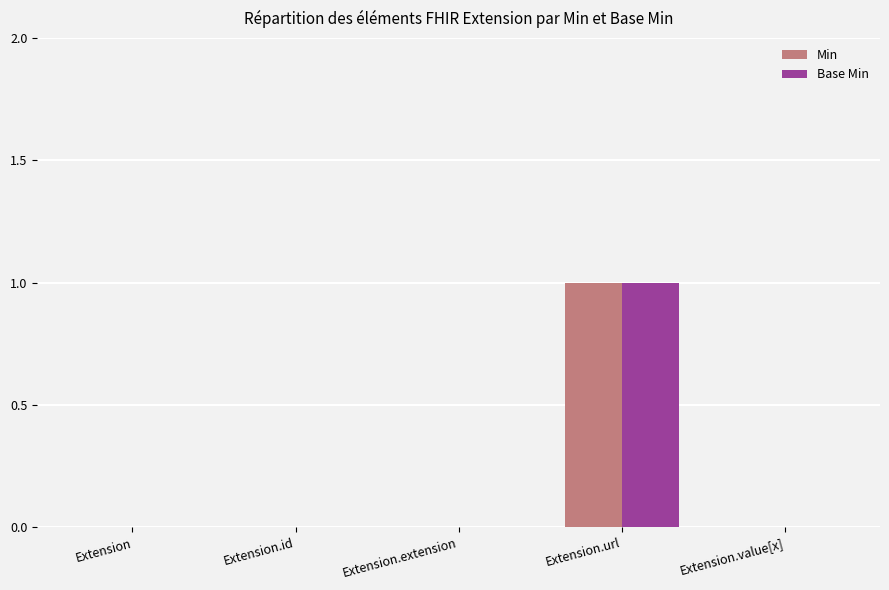

Which category has the highest value in the Base Min series?

Extension.url